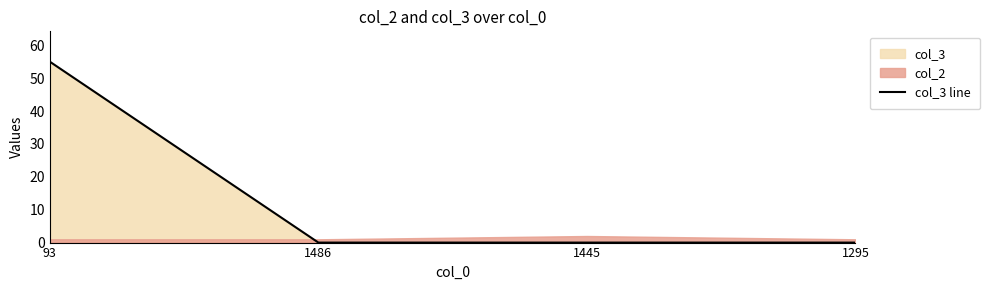

Where is the data nearest to the value 27?

1486